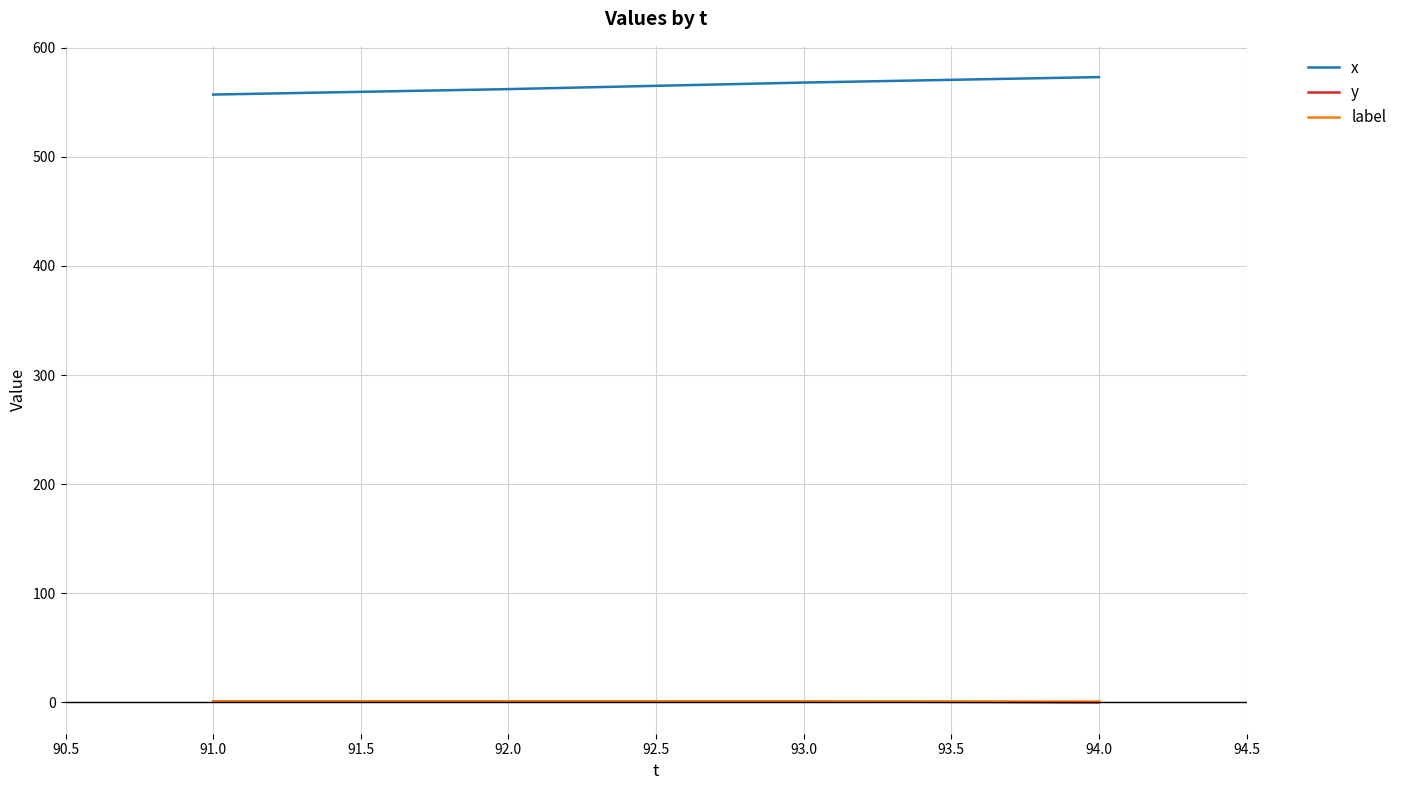

The x series shows 562 at 92.0. True or false?

True